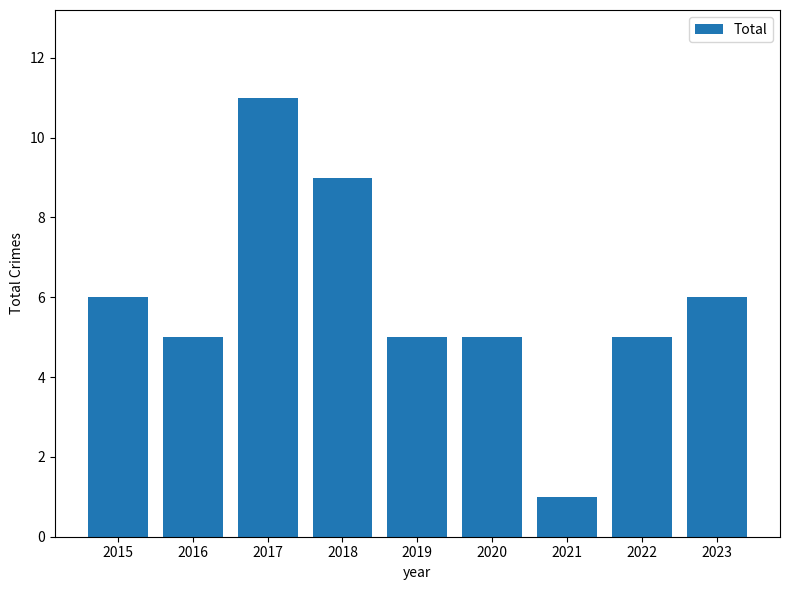

What is the sum of all values?

53